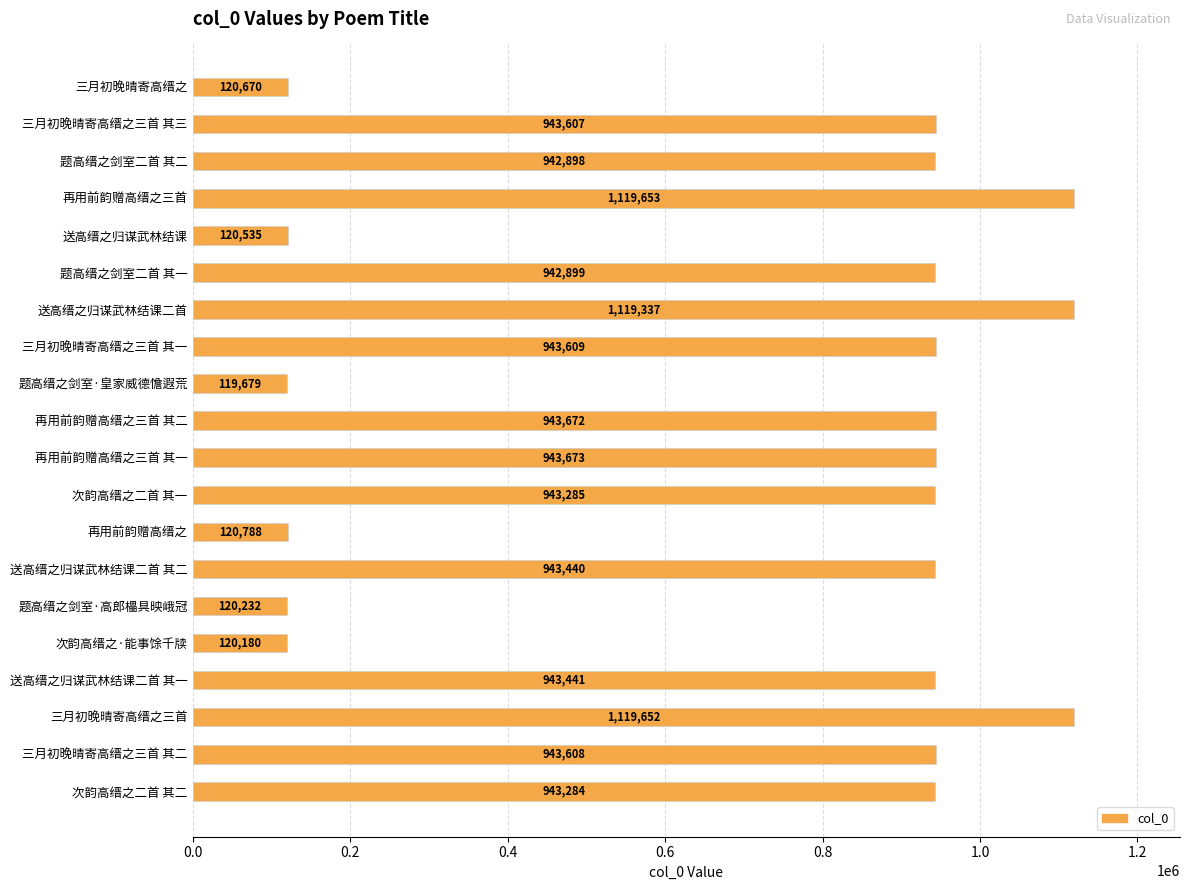

What is the sum of all values?

14458142